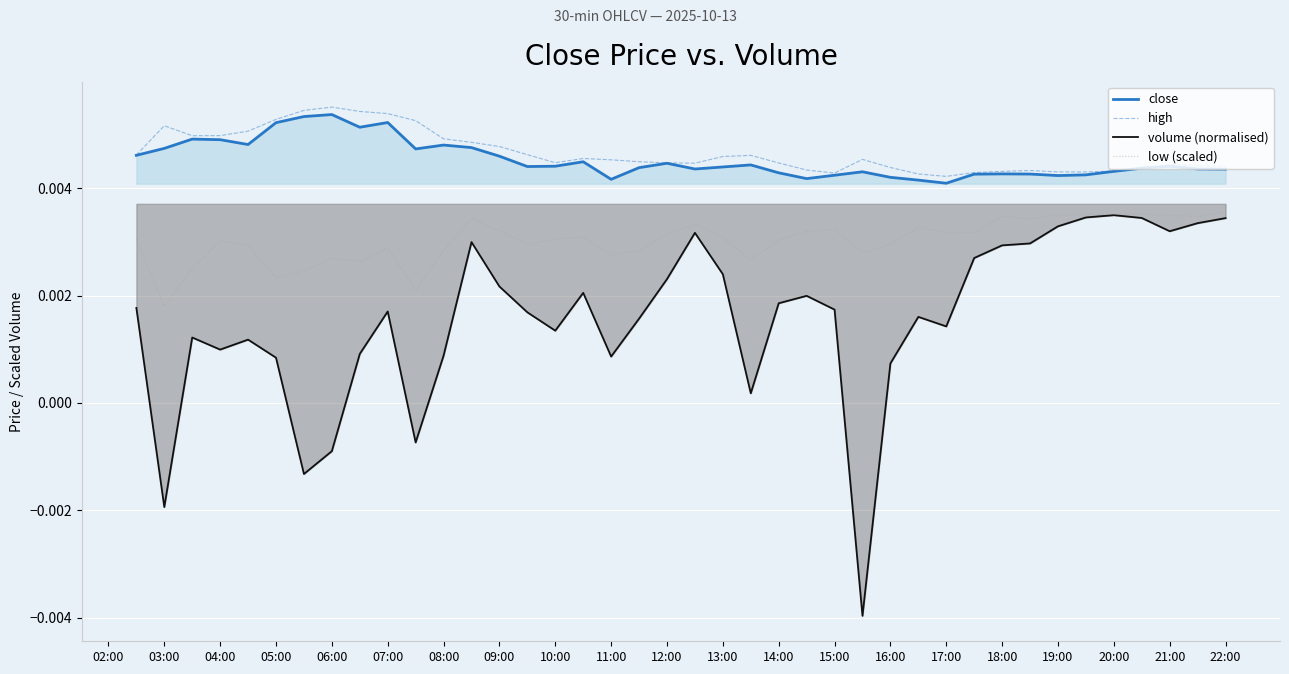

True or false: close and low (scaled) intersect in this chart.

False